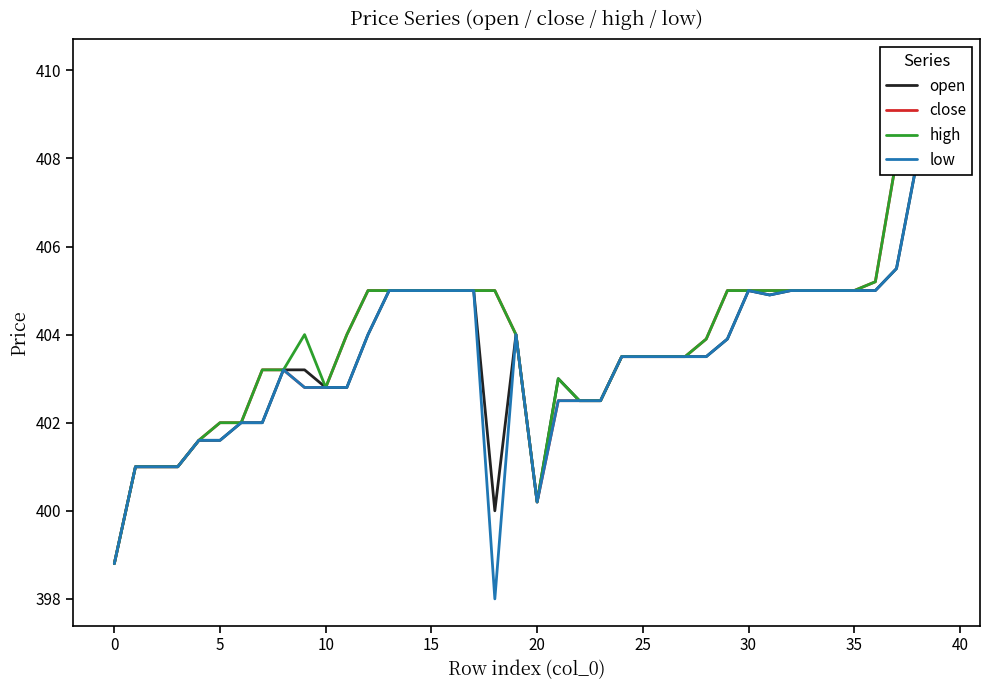

In open, how many points are lower than both neighbors (excluding endpoints)?

3